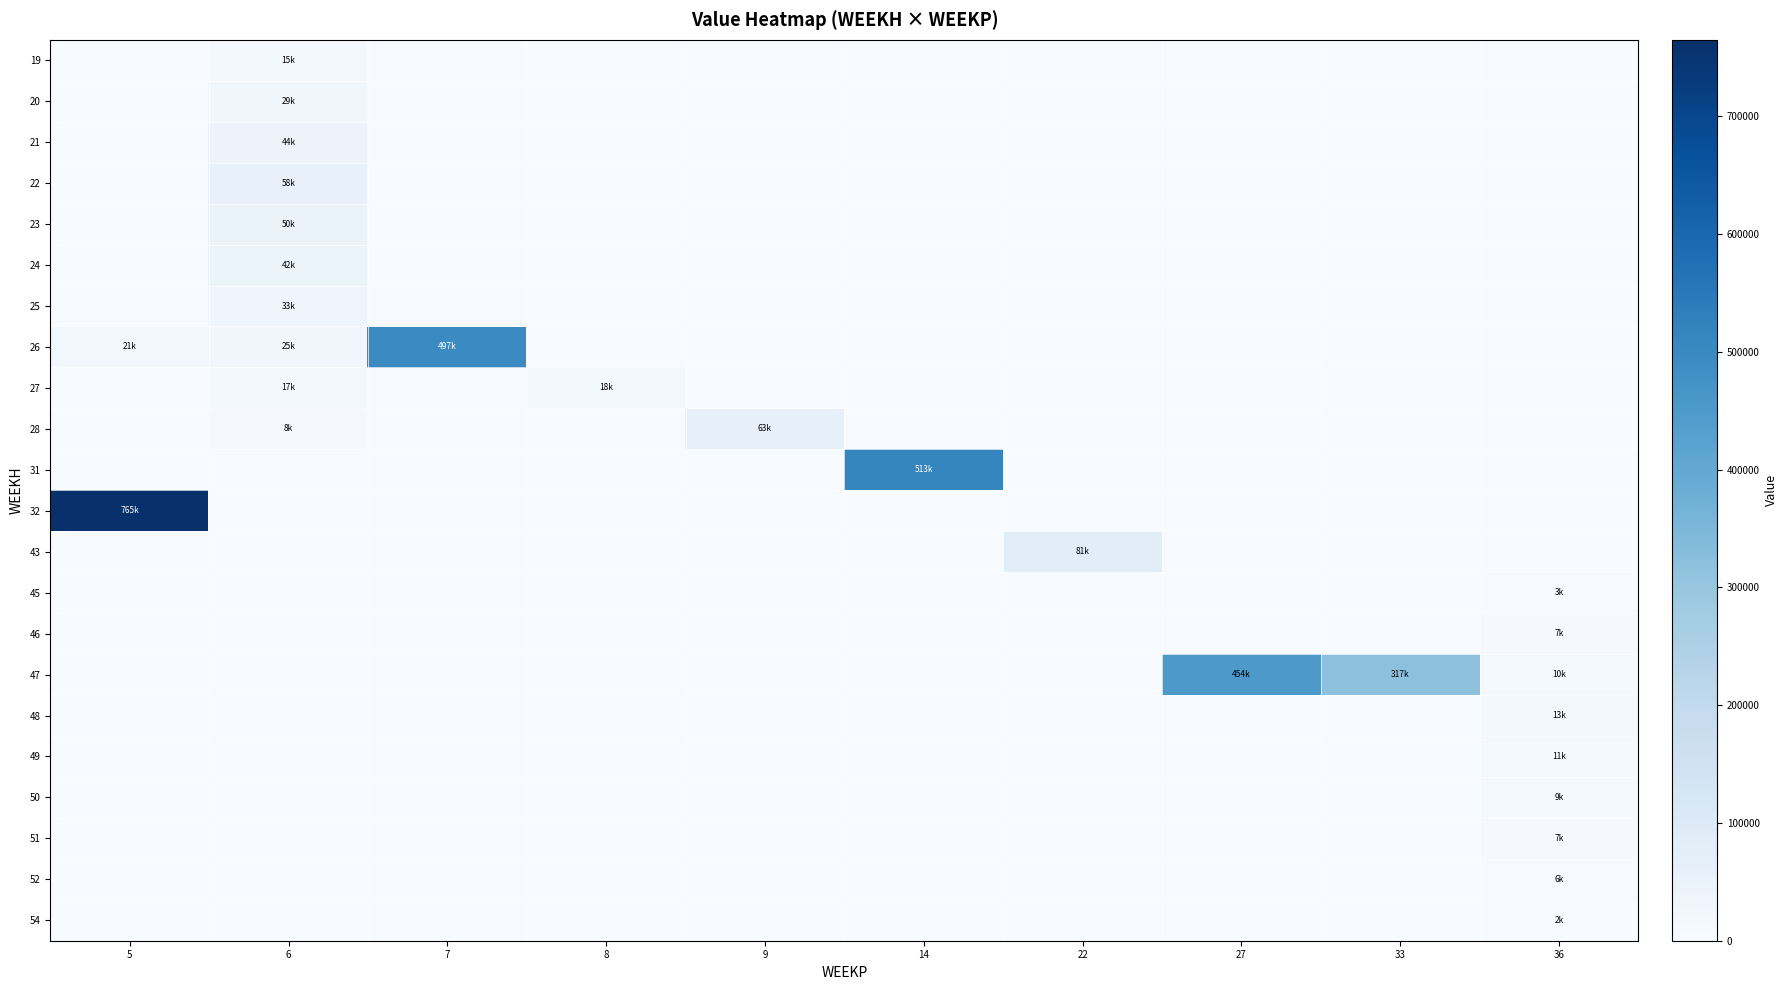

At which category does the chart reach its peak across all series?

5